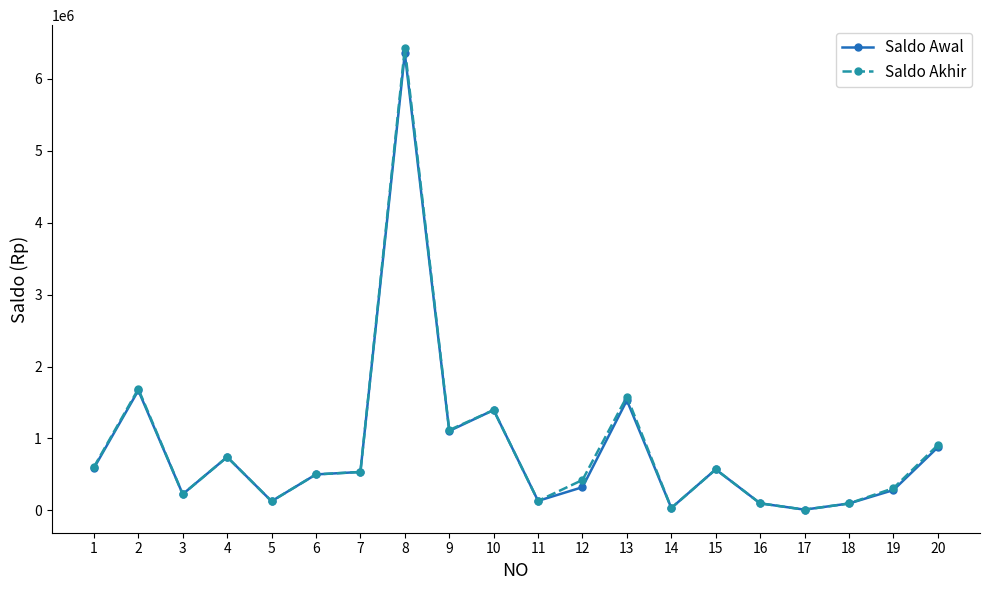

Between 1 and 19, which series saw the biggest shift?

Saldo Awal